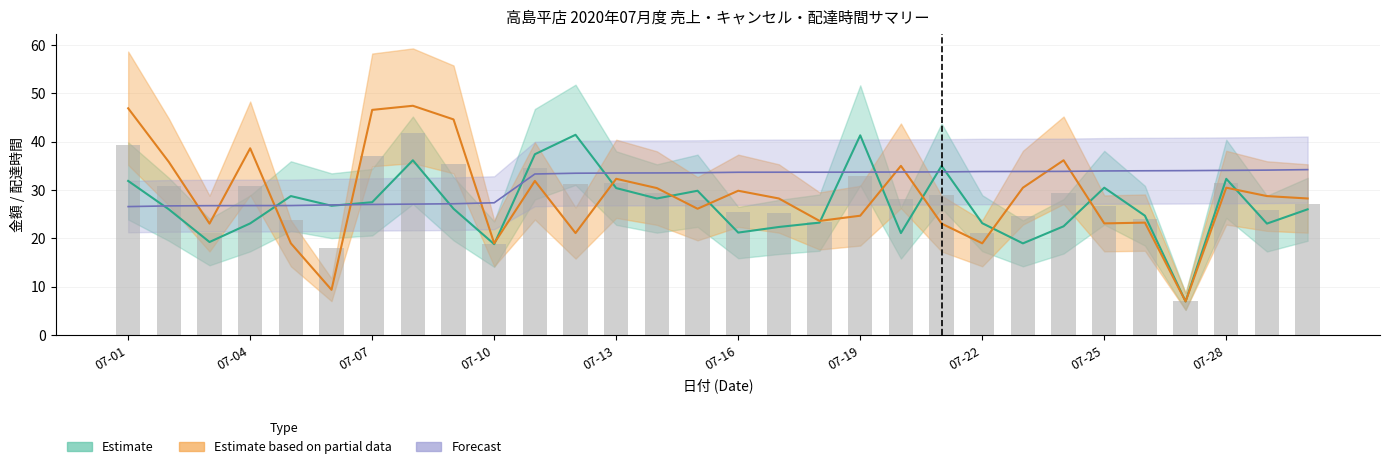

How many groups of bars are there?

30